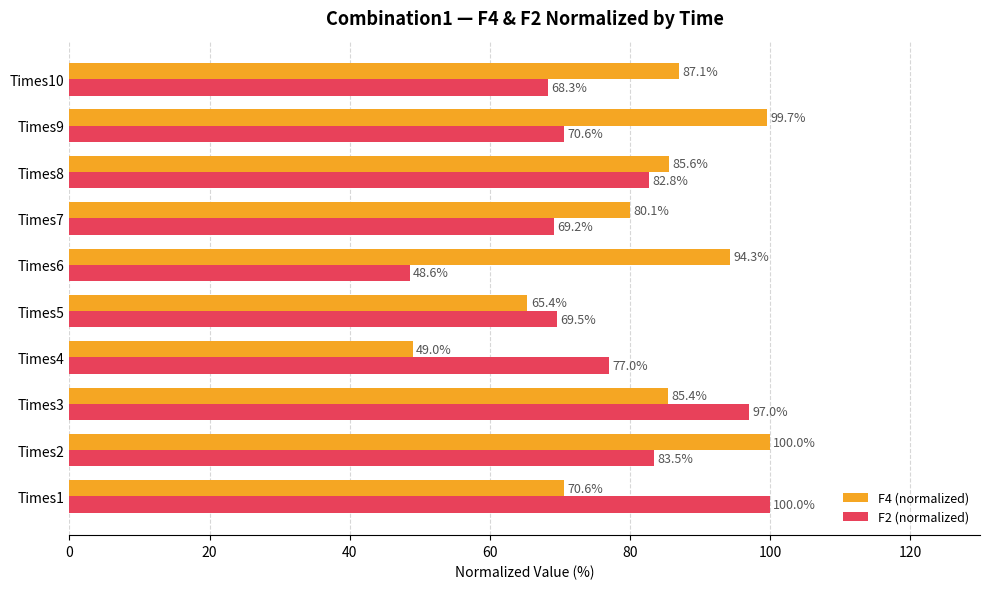

How many data points in F2 (normalized) are above 76?

5